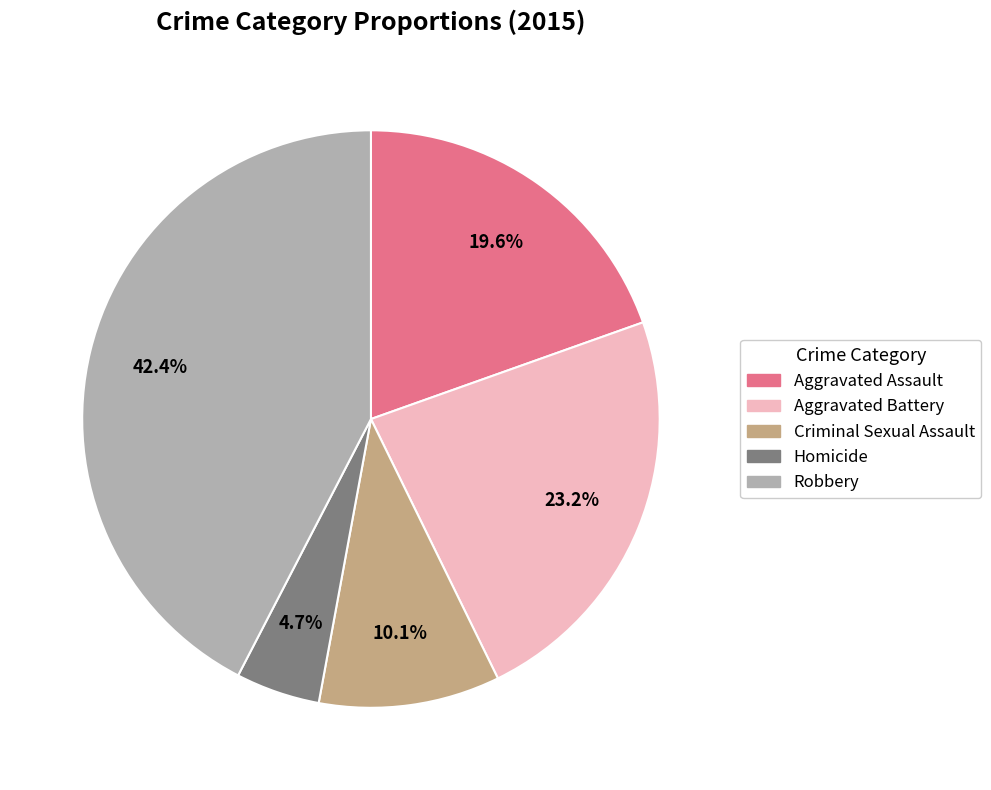

What is the largest slice in the pie chart?

Robbery